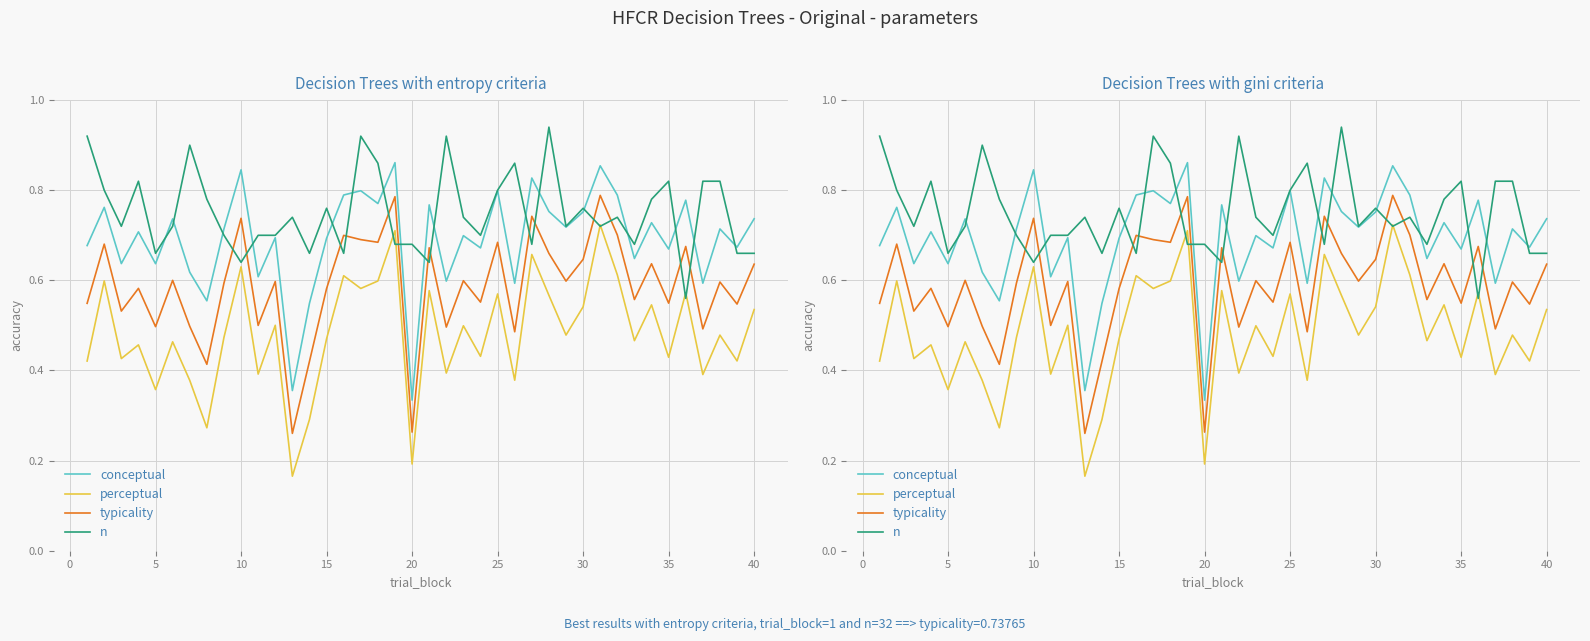

True or false: conceptual and n cross at least once.

True